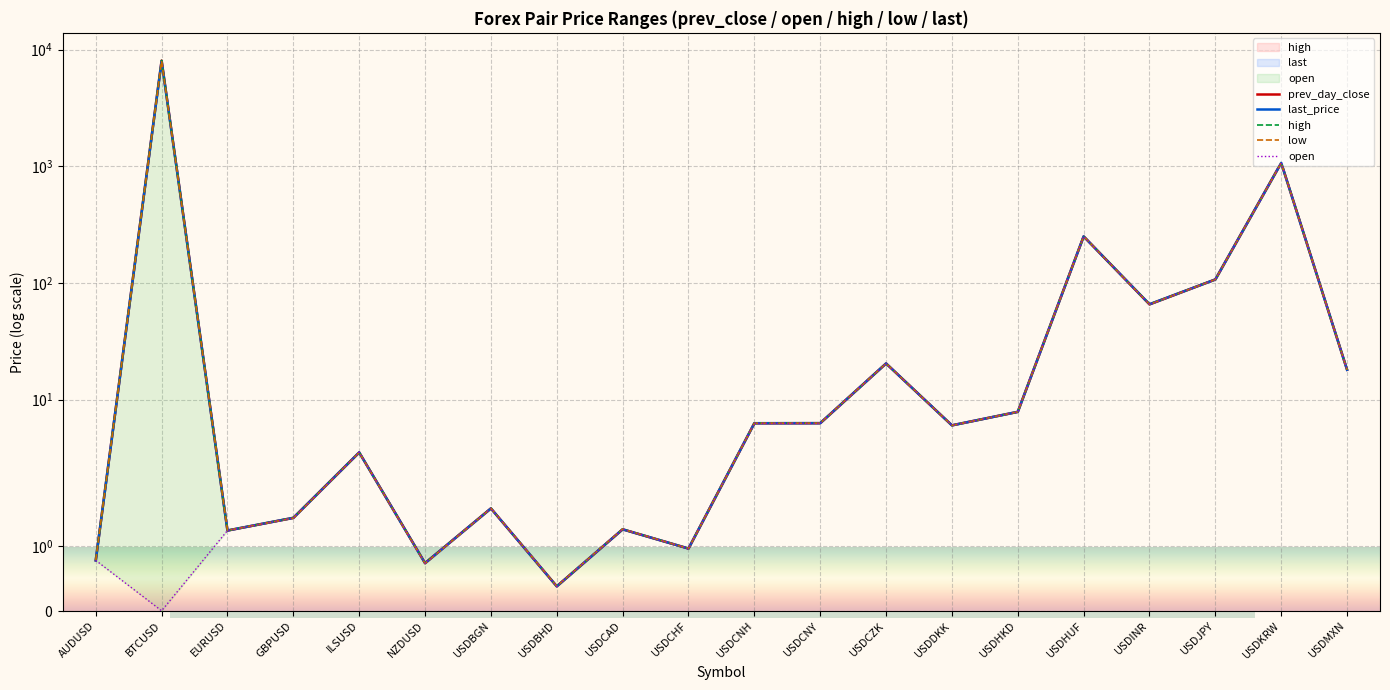

Reading left to right, list all the values displayed in this chart.

prev_day_close: AUDUSD=0.8	BTCUSD=8048.1	EURUSD=1.2	GBPUSD=1.4	ILSUSD=3.5	NZDUSD=0.7	USDBGN=1.6	USDBHD=0.4	USDCAD=1.3	USDCHF=1.0	USDCNH=6.3	USDCNY=6.3	USDCZK=20.4	USDDKK=6.0	USDHKD=7.8	USDHUF=250.4	USDINR=65.5	USDJPY=107.1	USDKRW=1069.7	USDMXN=18.0
last_price: AUDUSD=0.8	BTCUSD=7973.0	EURUSD=1.2	GBPUSD=1.4	ILSUSD=3.5	NZDUSD=0.7	USDBGN=1.6	USDBHD=0.4	USDCAD=1.3	USDCHF=1.0	USDCNH=6.3	USDCNY=6.3	USDCZK=20.4	USDDKK=6.0	USDHKD=7.8	USDHUF=250.2	USDINR=65.7	USDJPY=107.0	USDKRW=1067.6	USDMXN=18.0
high: AUDUSD=0.8	BTCUSD=8076.7	EURUSD=1.2	GBPUSD=1.4	ILSUSD=3.5	NZDUSD=0.7	USDBGN=1.6	USDBHD=0.4	USDCAD=1.3	USDCHF=1.0	USDCNH=6.3	USDCNY=6.3	USDCZK=20.4	USDDKK=6.0	USDHKD=7.8	USDHUF=250.7	USDINR=65.7	USDJPY=107.2	USDKRW=1070.3	USDMXN=18.0
low: AUDUSD=0.8	BTCUSD=7968.3	EURUSD=1.2	GBPUSD=1.4	ILSUSD=3.5	NZDUSD=0.7	USDBGN=1.6	USDBHD=0.4	USDCAD=1.3	USDCHF=1.0	USDCNH=6.3	USDCNY=6.3	USDCZK=20.4	USDDKK=6.0	USDHKD=7.8	USDHUF=250.4	USDINR=65.4	USDJPY=107.0	USDKRW=1066.9	USDMXN=18.0
open: AUDUSD=0.8	BTCUSD=0.0	EURUSD=1.2	GBPUSD=1.4	ILSUSD=3.5	NZDUSD=0.7	USDBGN=1.6	USDBHD=0.4	USDCAD=1.3	USDCHF=1.0	USDCNH=6.3	USDCNY=6.3	USDCZK=20.4	USDDKK=6.0	USDHKD=7.8	USDHUF=250.3	USDINR=65.4	USDJPY=107.1	USDKRW=1069.7	USDMXN=18.0